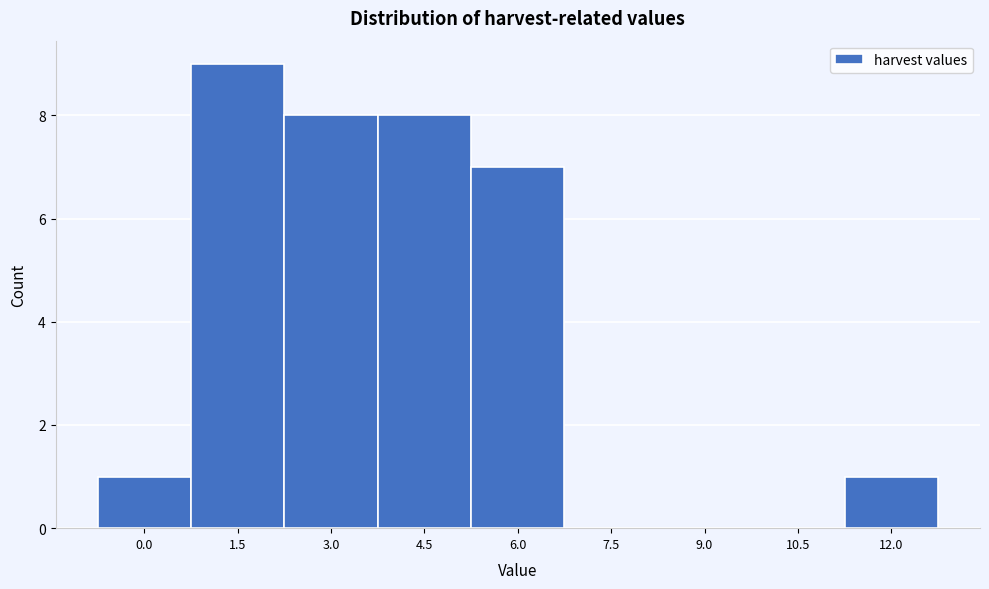

Reading left to right, transcribe all the data shown in this chart.

0.0=1	1.5=9	3.0=8	4.5=8	6.0=7	7.5=0	9.0=0	10.5=0	12.0=1